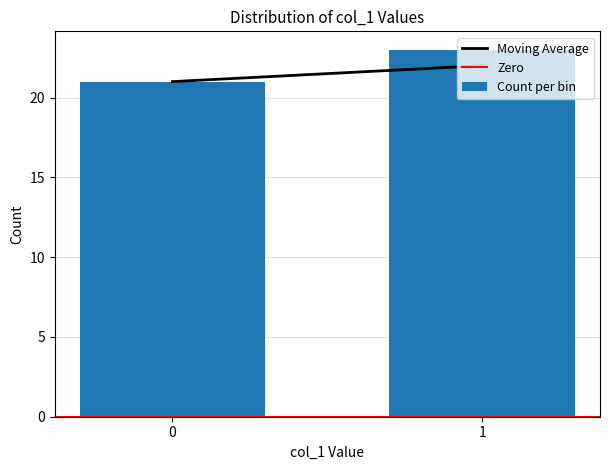

The value at 1 is 23. True or false?

True